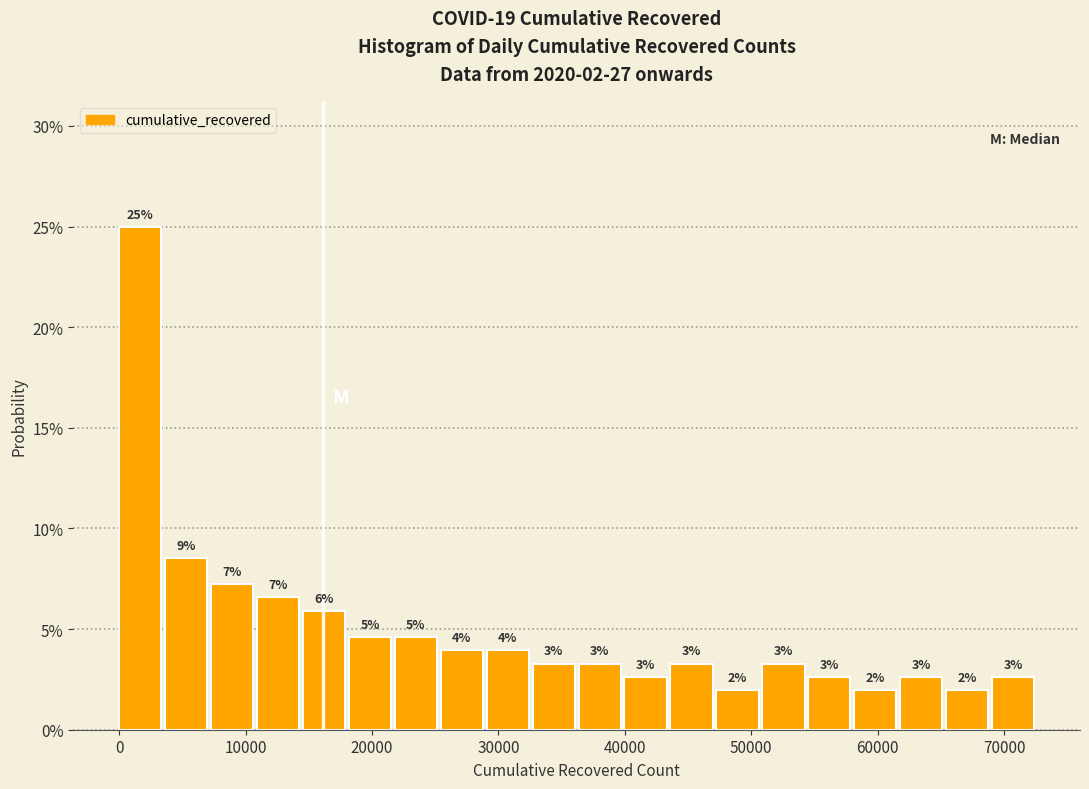

Read against the x-axis, roughly where is the centre of the tallest bar?

2000